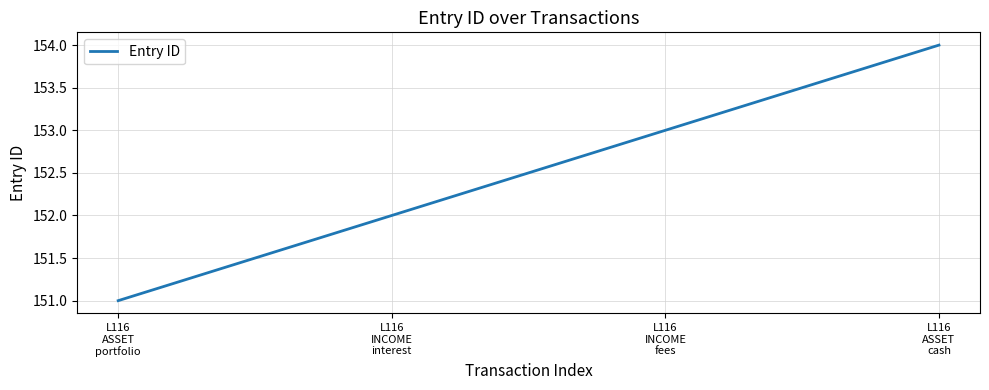

True or false: the data has more than 1 interior local peaks.

False